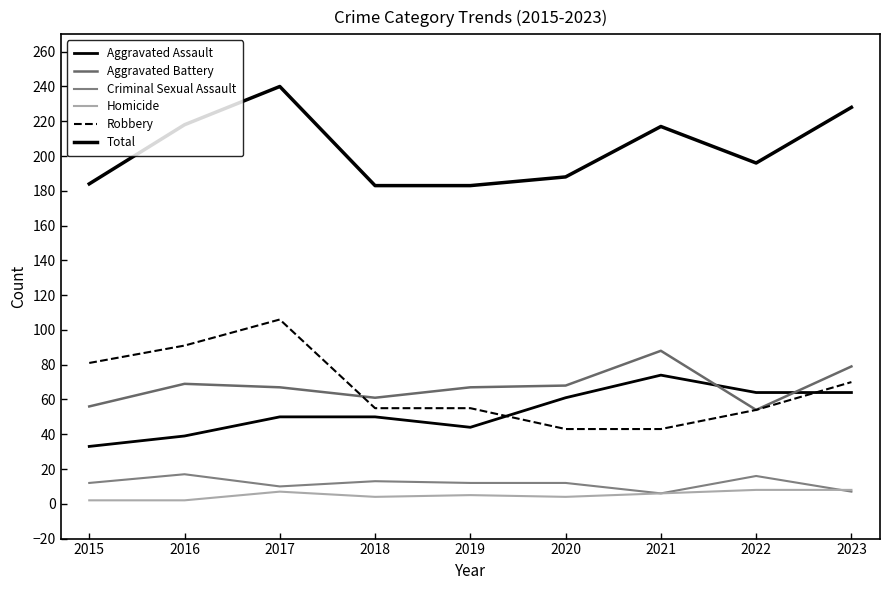

Count the number of data series in this chart.

6